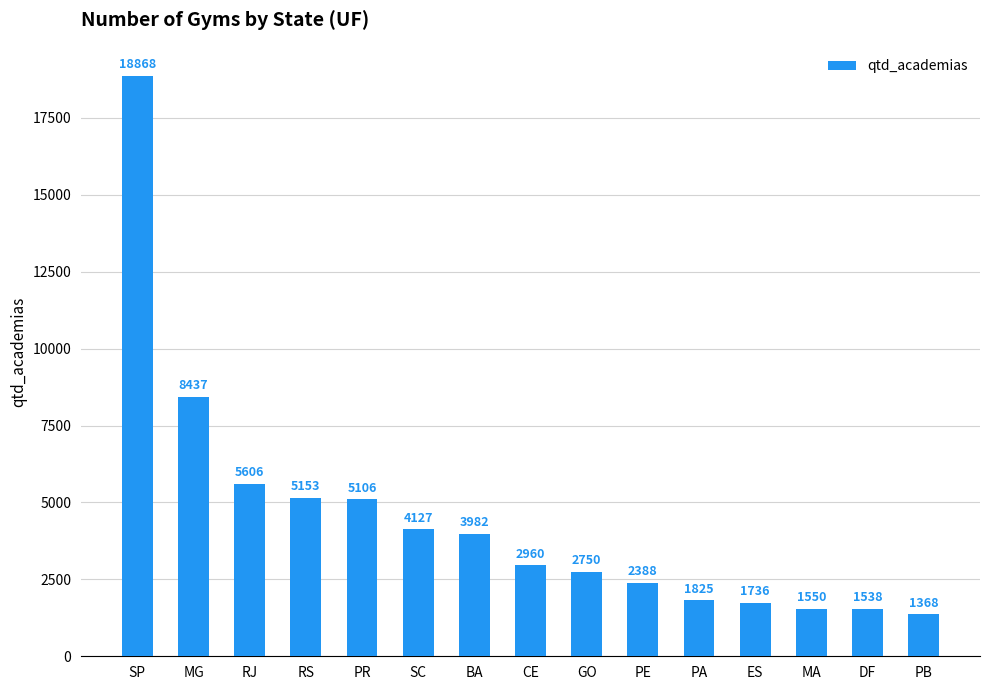

At which label does the data first exceed 2960?

SP